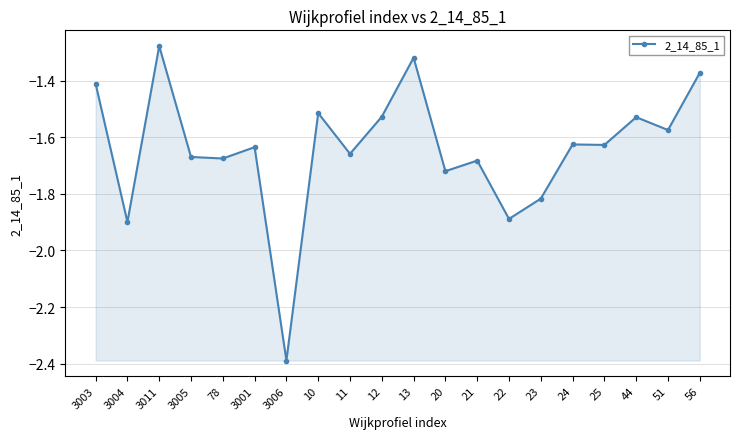

True or false: the data has more than 1 interior local peaks.

True